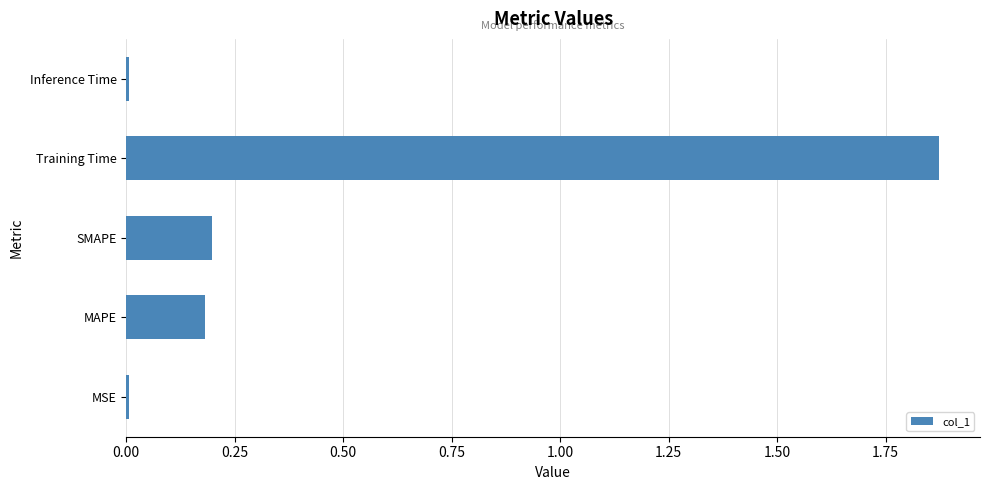

How many data points does each series have?

5